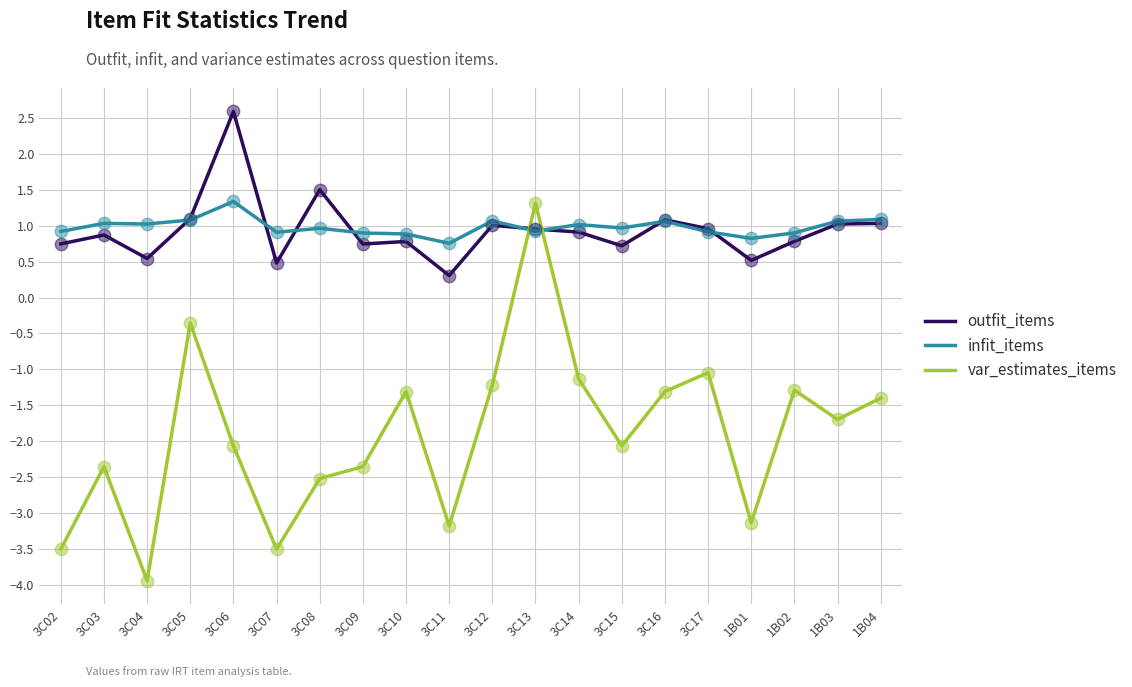

What are all the series names shown in the legend?

outfit_items, infit_items, var_estimates_items